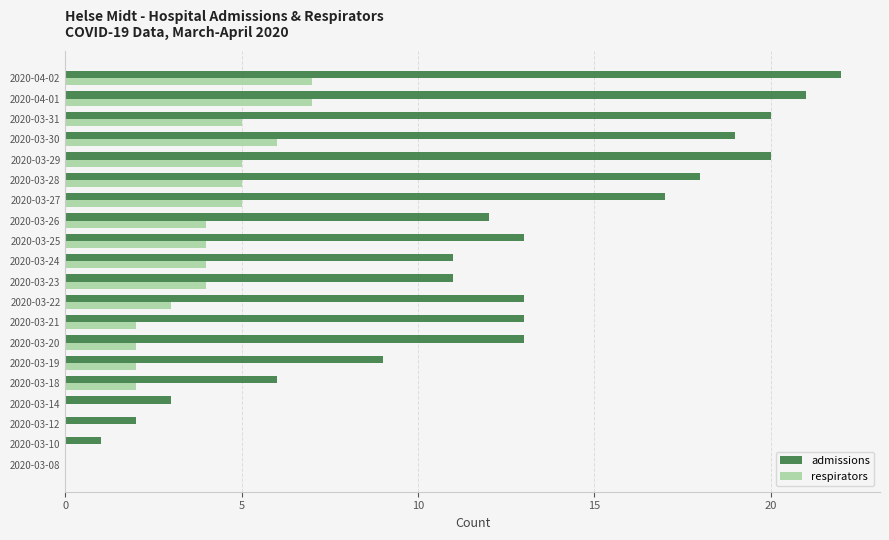

What is the maximum value for admissions?

22